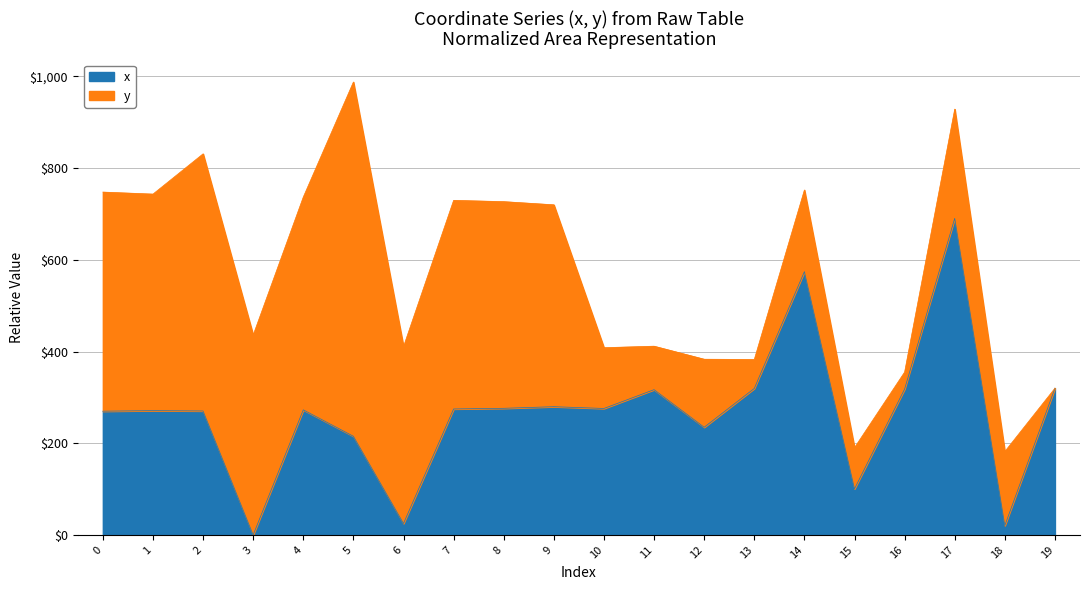

Does the chart have visible grid lines?

Yes